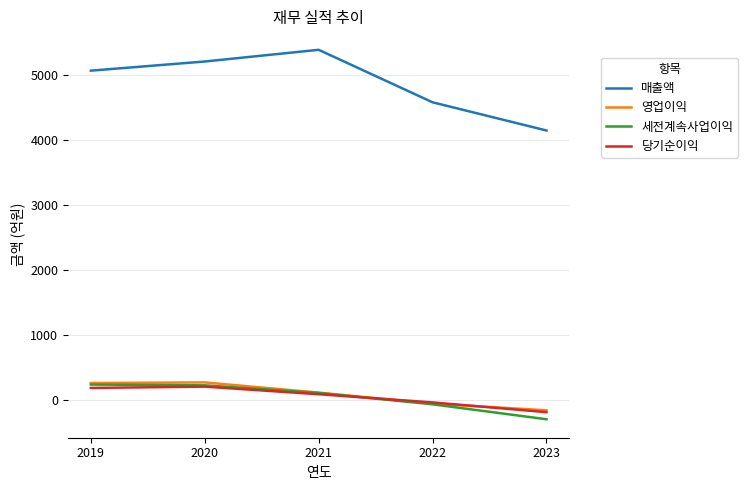

At which category does 당기순이익 reach its first local peak?

2020